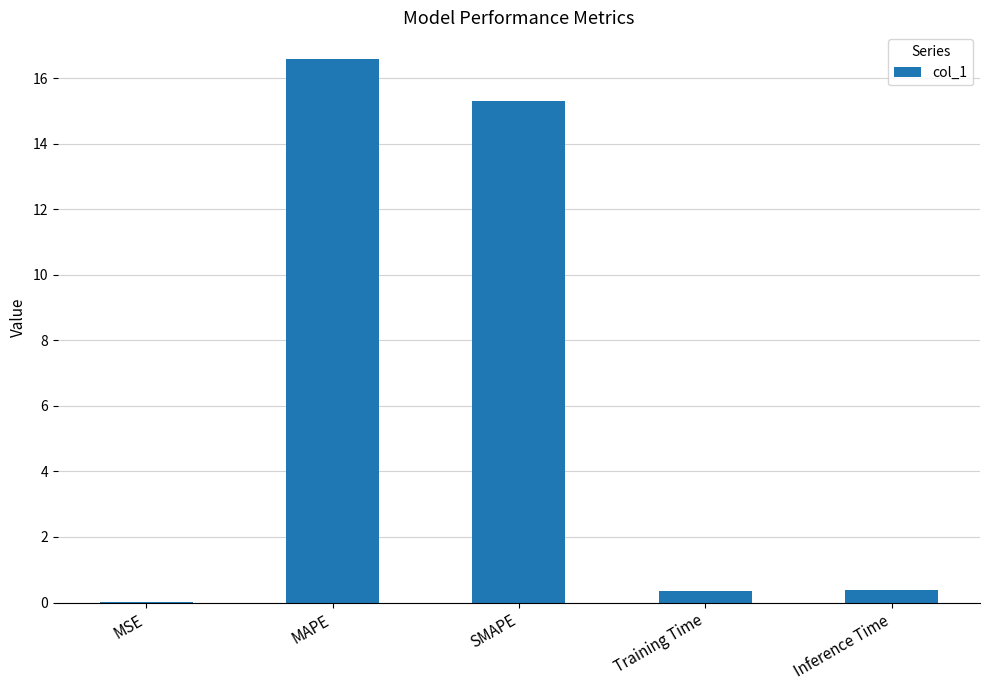

At which label is the value closest to 8?

SMAPE